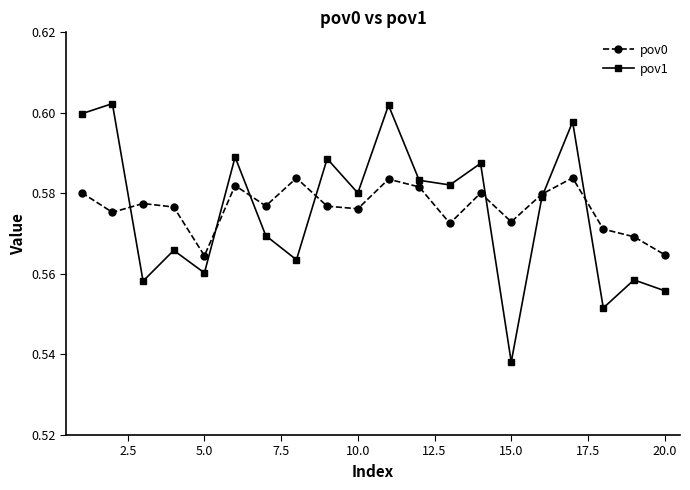

How many pov0 values are between 0 and 1?

20